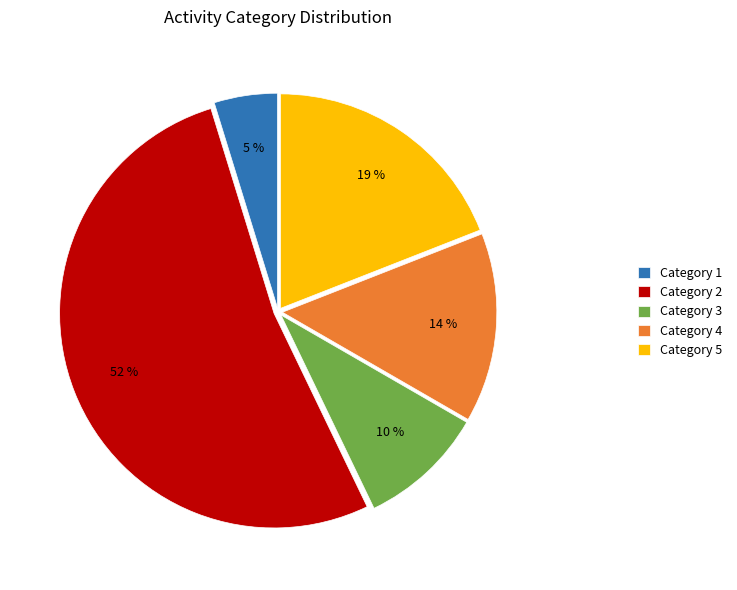

Is the sum of Category 3 and Category 2 greater than half?

Yes